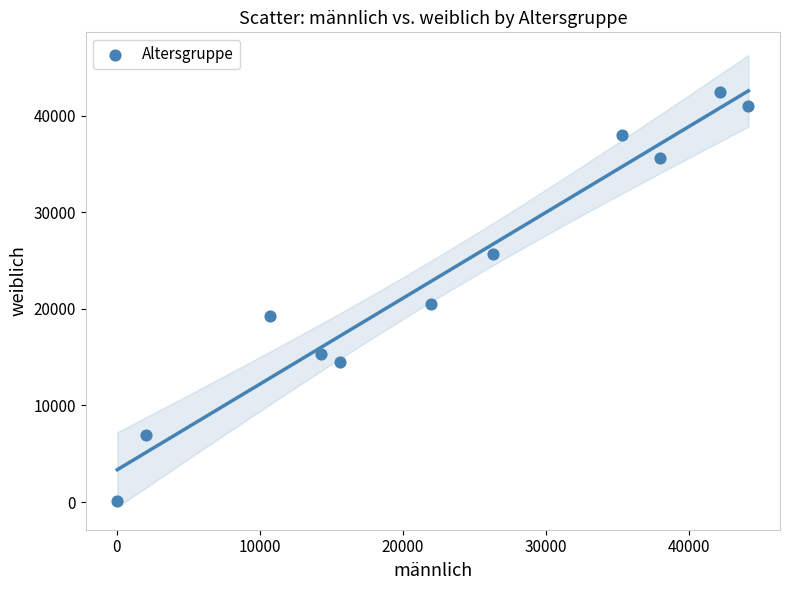

What is the range of Y values (max minus min)?

42283